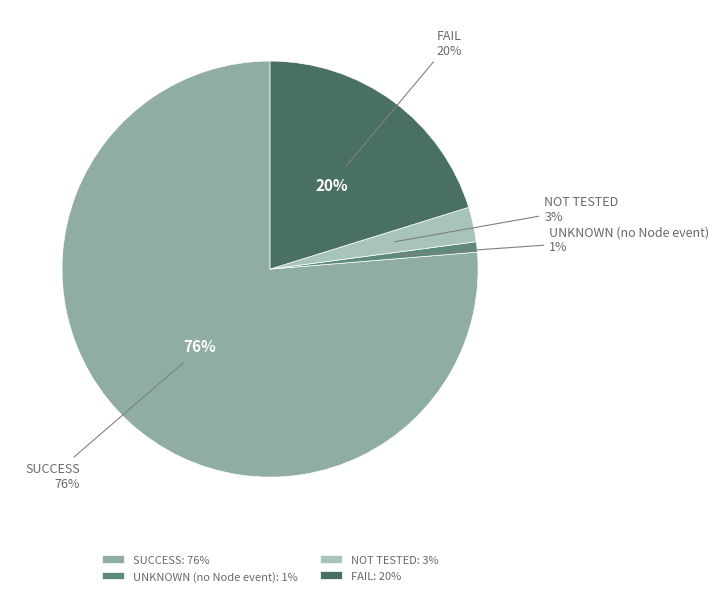

What is the ratio of the value at NOT TESTED to the value at FAIL?

0.1